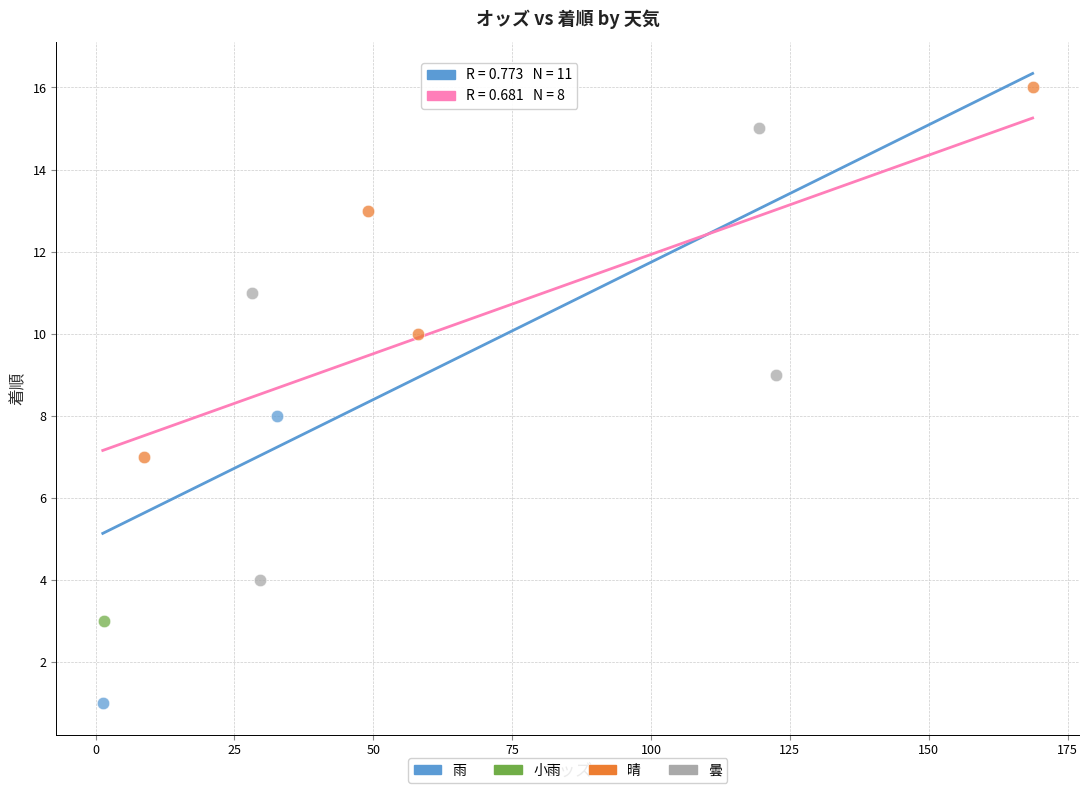

What are all the series names shown in the legend?

雨, 小雨, 晴, 曇